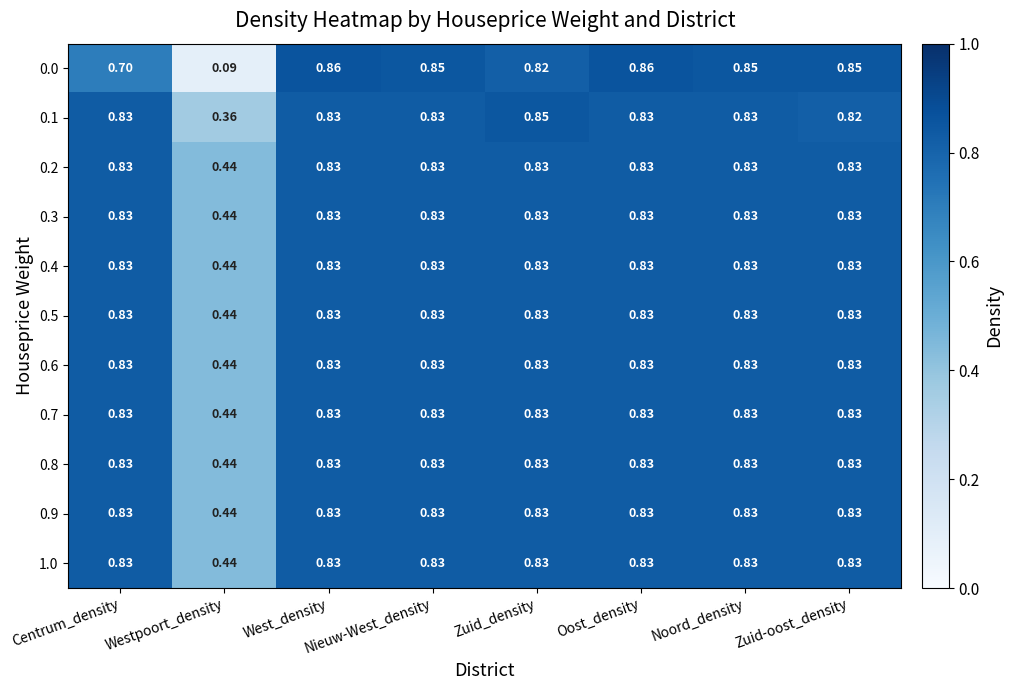

At which label is 0.9 closest to 0?

Westpoort_density